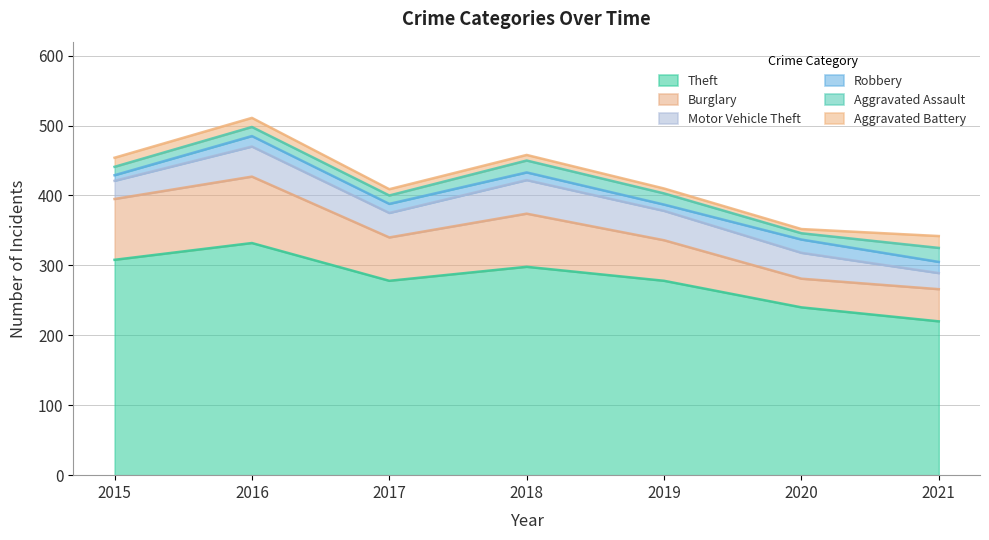

Is the value of Aggravated Battery at 2015 greater than the value of Robbery at 2015?

Yes